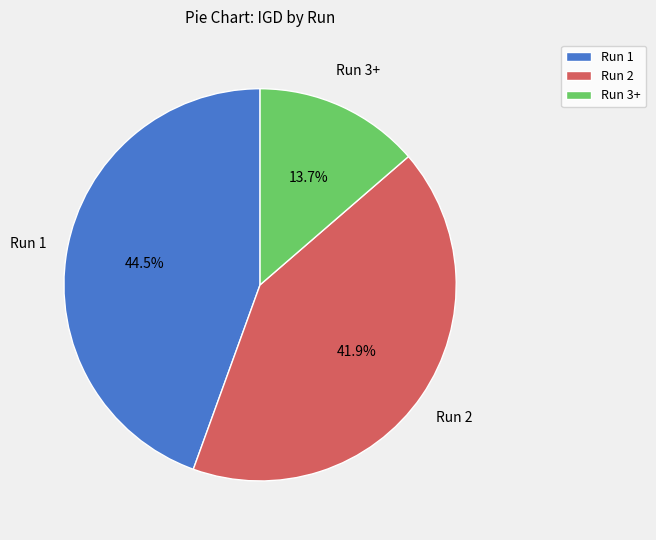

Which has a higher value, Run 1 or Run 2?

Run 1